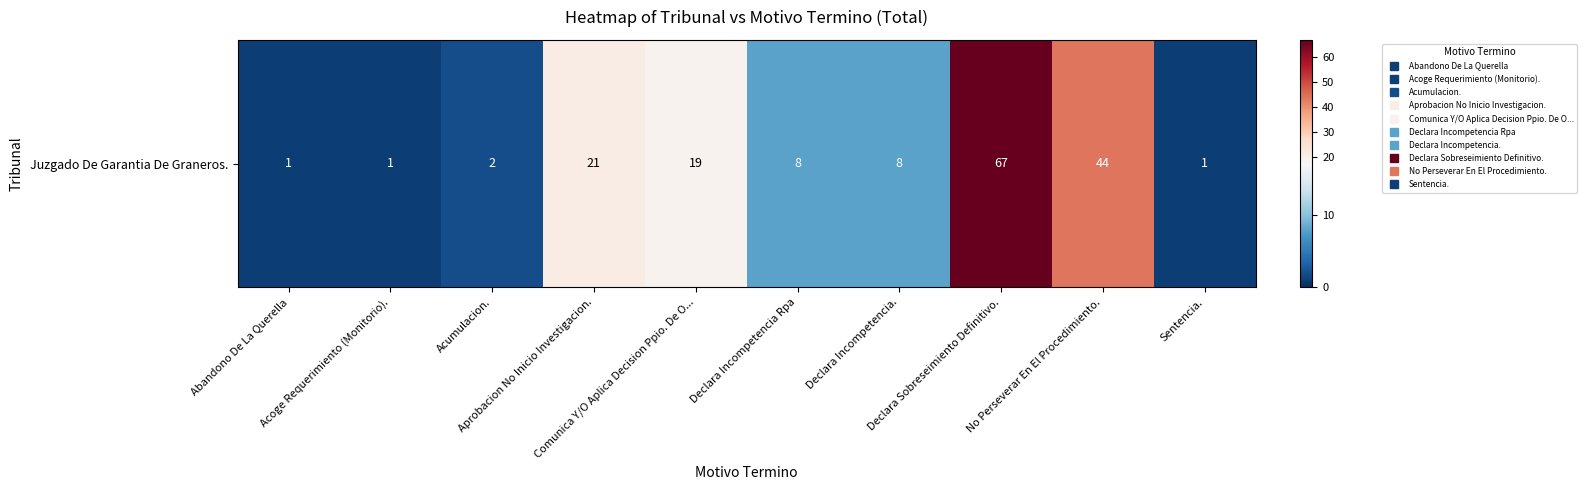

The chart shows a value of 1 at Sentencia.. True or false?

True